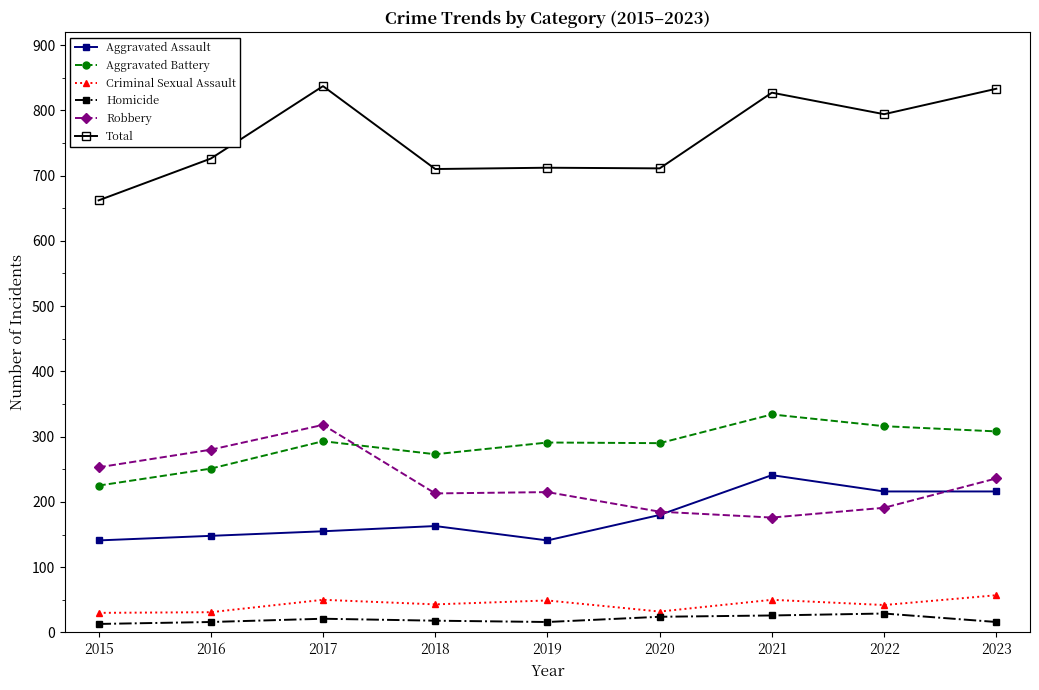

True or false: Total has more than 0 interior local peaks.

True